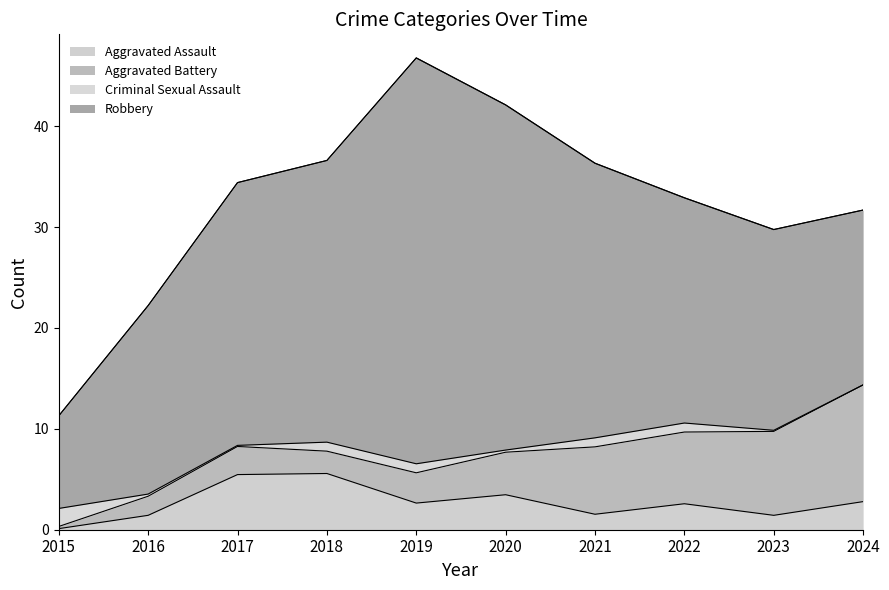

Between 2024 and 2017, which is larger?

2017